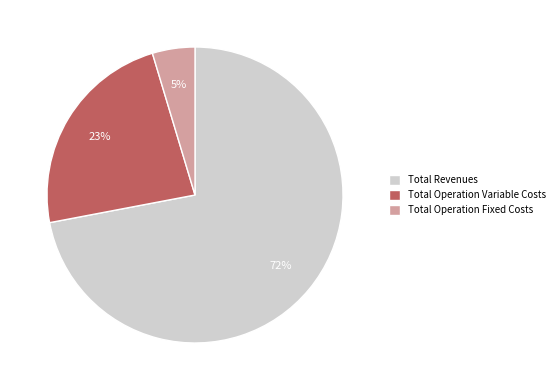

Which slice is the largest?

Total Revenues